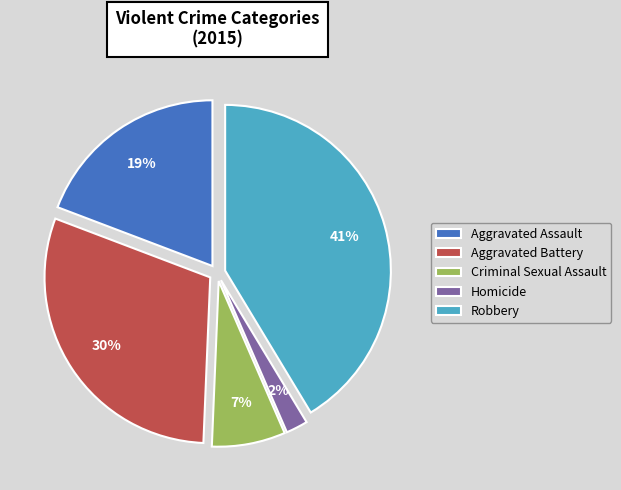

Combined, do Aggravated Battery and Aggravated Assault account for over 50%?

No